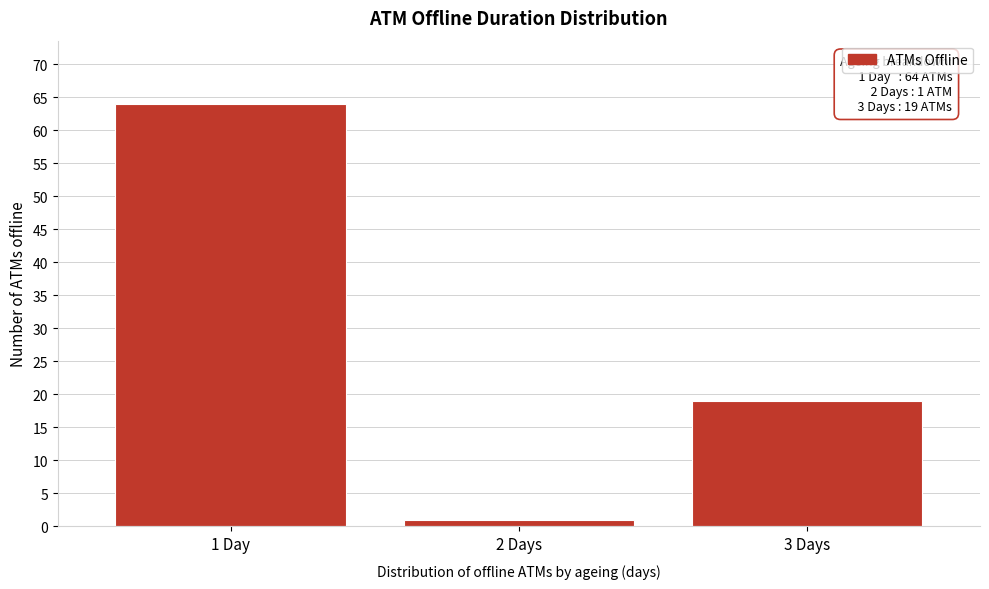

Reading left to right, list all the values displayed in this chart.

64	1	19